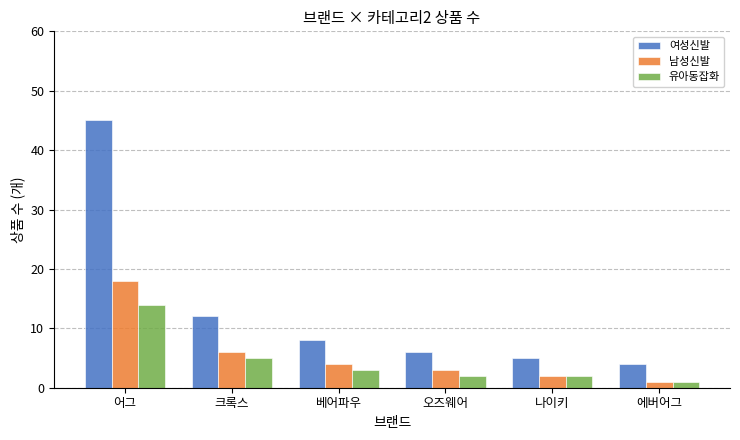

The value of 여성신발 at 어그 is 45. True or false?

True